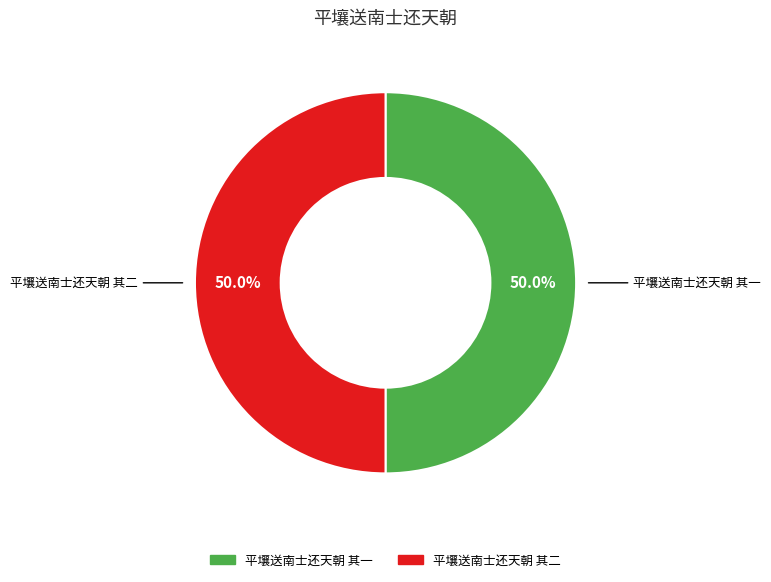

What percentage do 平壤送南士还天朝 其二 and 平壤送南士还天朝 其一 together represent?

100.0%